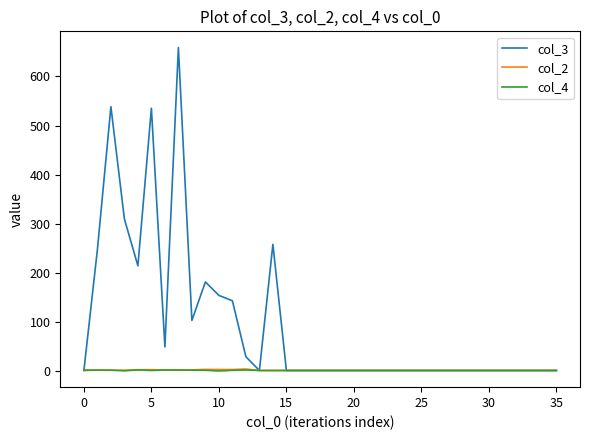

What is the maximum value shown in the chart?

659.0